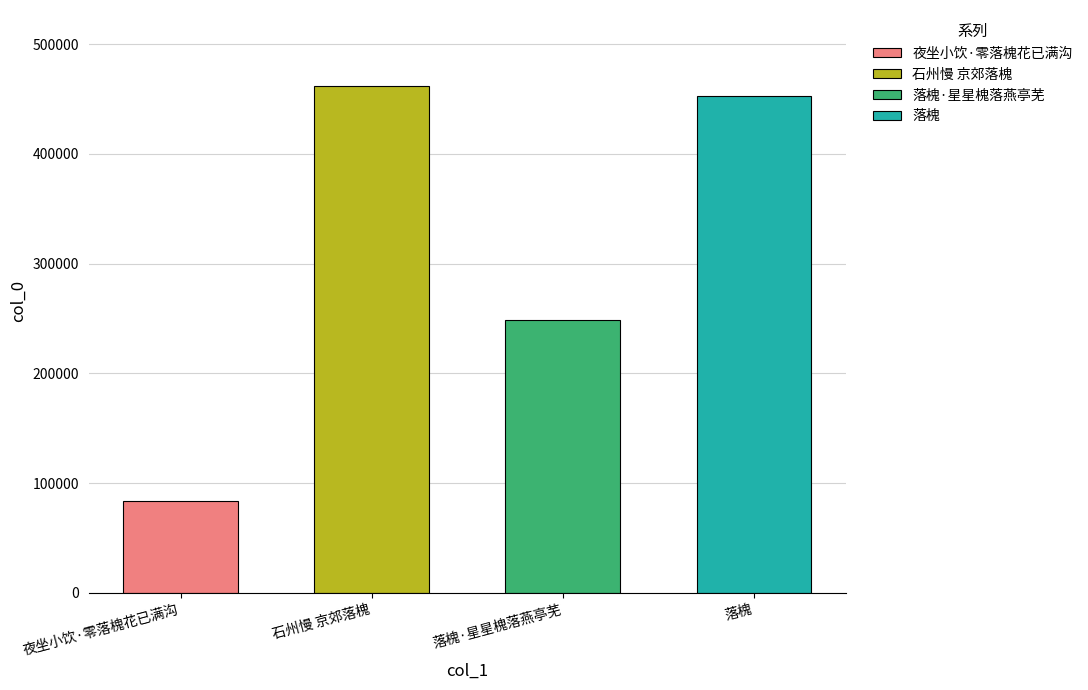

List the labels in order of value, largest first.

石州慢 京郊落槐, 落槐, 落槐·星星槐落燕亭芜, 夜坐小饮·零落槐花已满沟